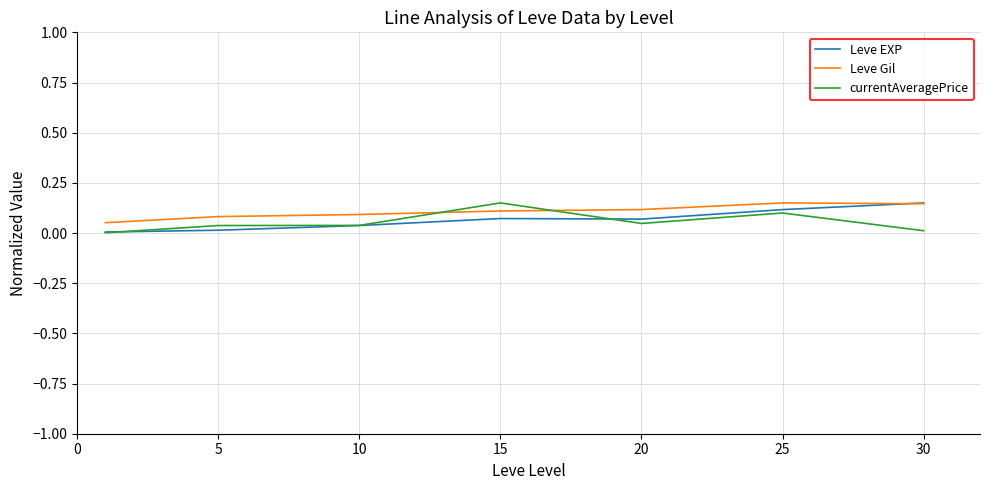

True or false: Leve Gil and currentAveragePrice intersect in this chart.

True